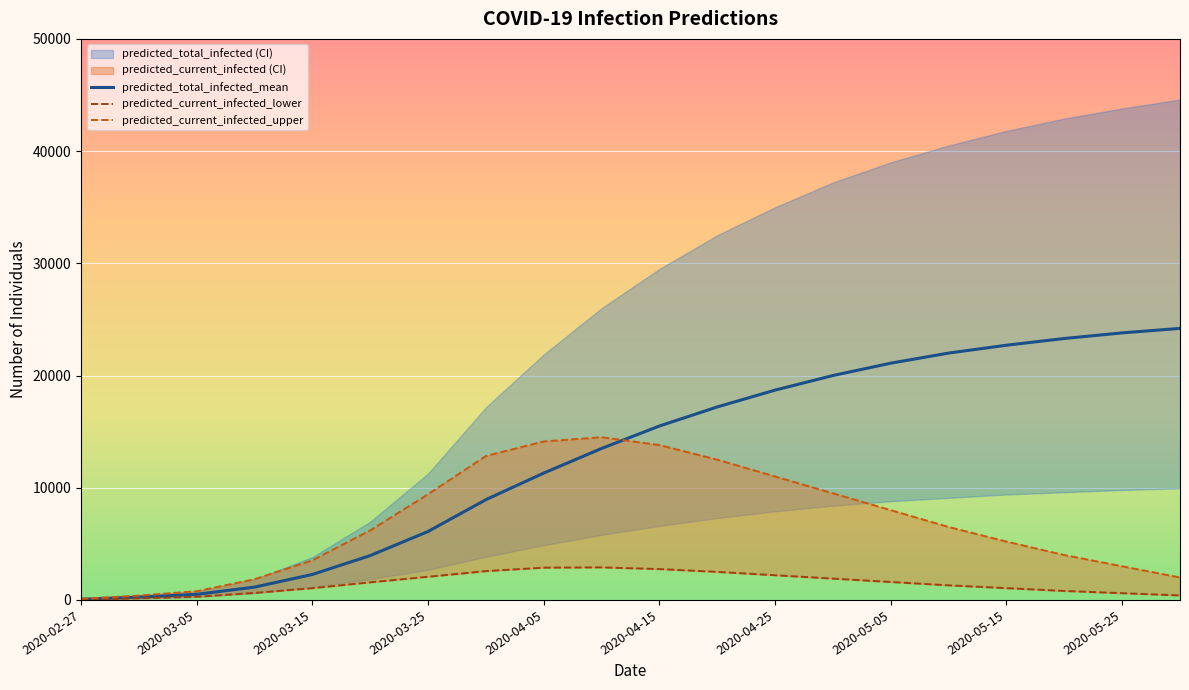

What is the sum of all predicted_current_infected_lower values?

29208